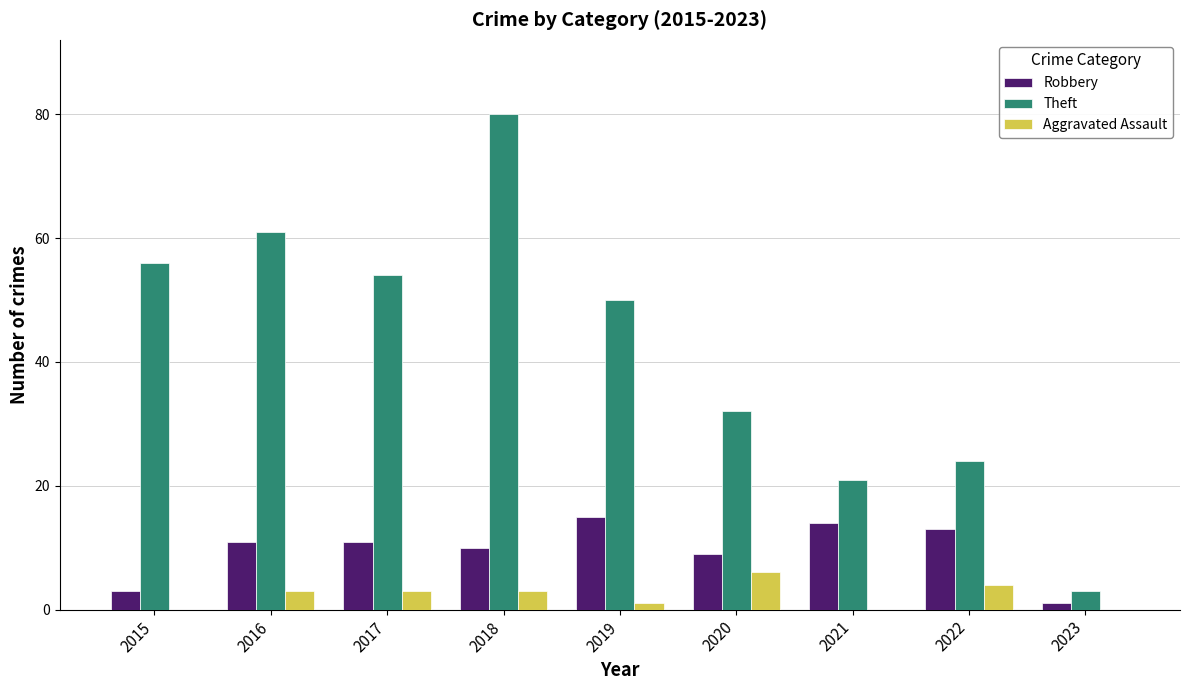

What is the greatest value displayed?

80